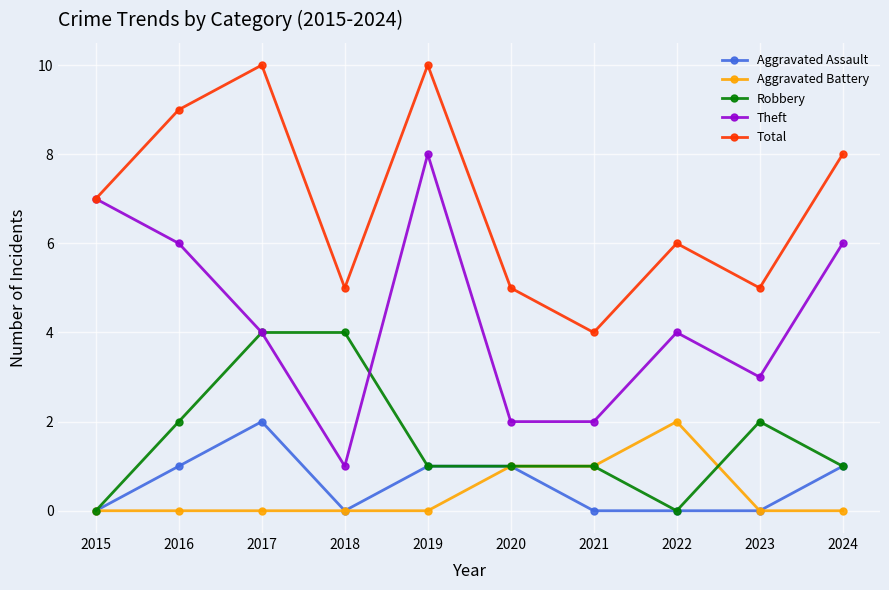

Where is the first local minimum for Theft?

2018